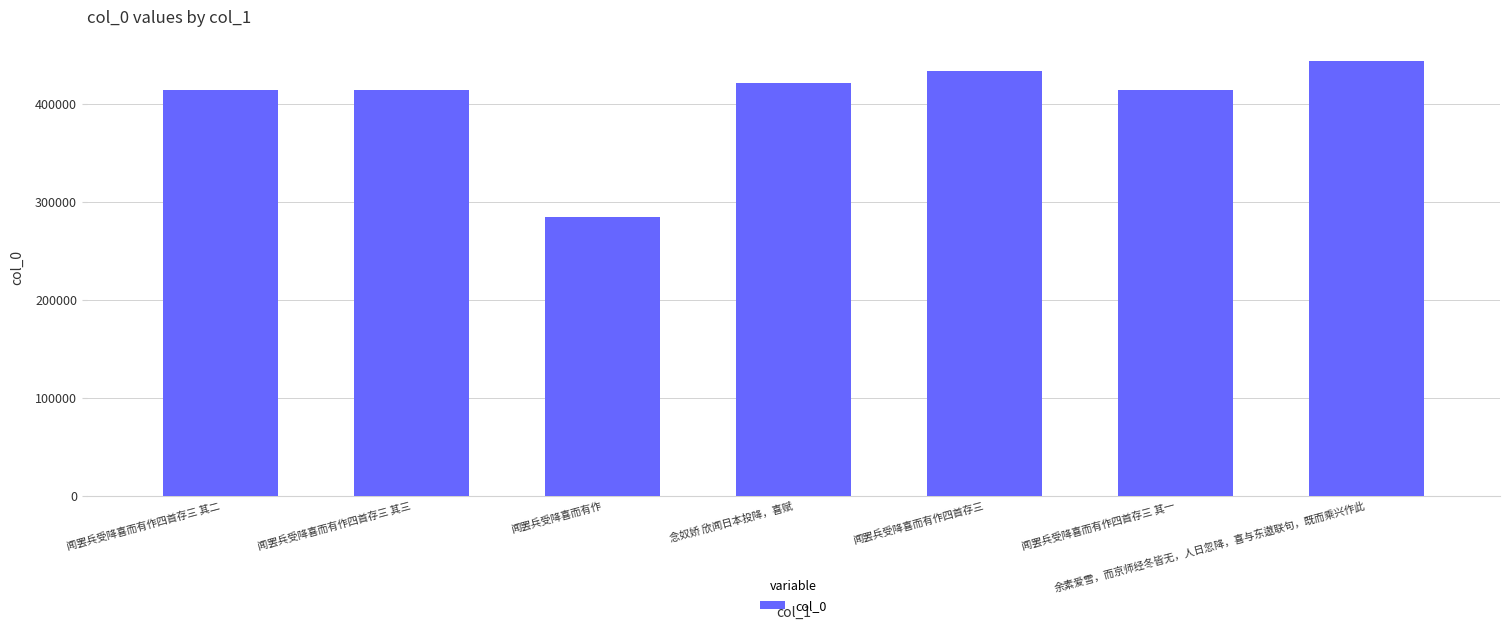

What is the difference between the maximum and minimum values?

159375